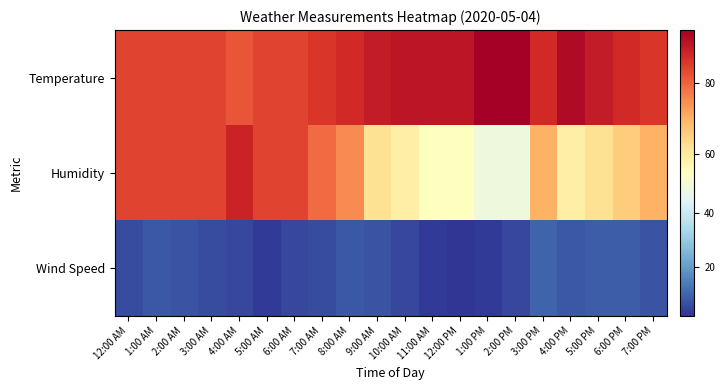

Reading left to right, extract all data points from this chart.

Temperature: 12:00 AM=84	1:00 AM=84	2:00 AM=84	3:00 AM=84	4:00 AM=82	5:00 AM=84	6:00 AM=84	7:00 AM=86	8:00 AM=88	9:00 AM=90	10:00 AM=91	11:00 AM=91	12:00 PM=91	1:00 PM=95	2:00 PM=95	3:00 PM=88	4:00 PM=93	5:00 PM=90	6:00 PM=88	7:00 PM=86
Humidity: 12:00 AM=84	1:00 AM=84	2:00 AM=84	3:00 AM=84	4:00 AM=89	5:00 AM=84	6:00 AM=84	7:00 AM=79	8:00 AM=75	9:00 AM=62	10:00 AM=59	11:00 AM=55	12:00 PM=55	1:00 PM=49	2:00 PM=49	3:00 PM=70	4:00 PM=59	5:00 PM=62	6:00 PM=66	7:00 PM=70
Wind Speed: 12:00 AM=6	1:00 AM=8	2:00 AM=7	3:00 AM=6	4:00 AM=5	5:00 AM=3	6:00 AM=5	7:00 AM=6	8:00 AM=8	9:00 AM=7	10:00 AM=5	11:00 AM=3	12:00 PM=2	1:00 PM=3	2:00 PM=5	3:00 PM=10	4:00 PM=8	5:00 PM=9	6:00 PM=9	7:00 PM=7